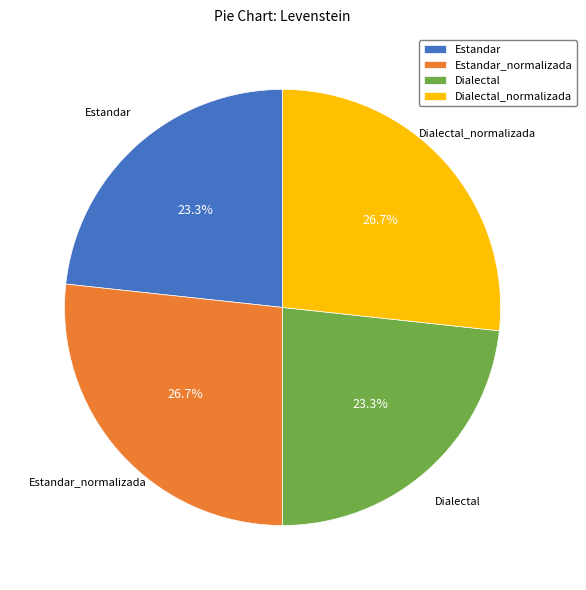

To the nearest percent, what percentage of the pie is Dialectal_normalizada?

27%